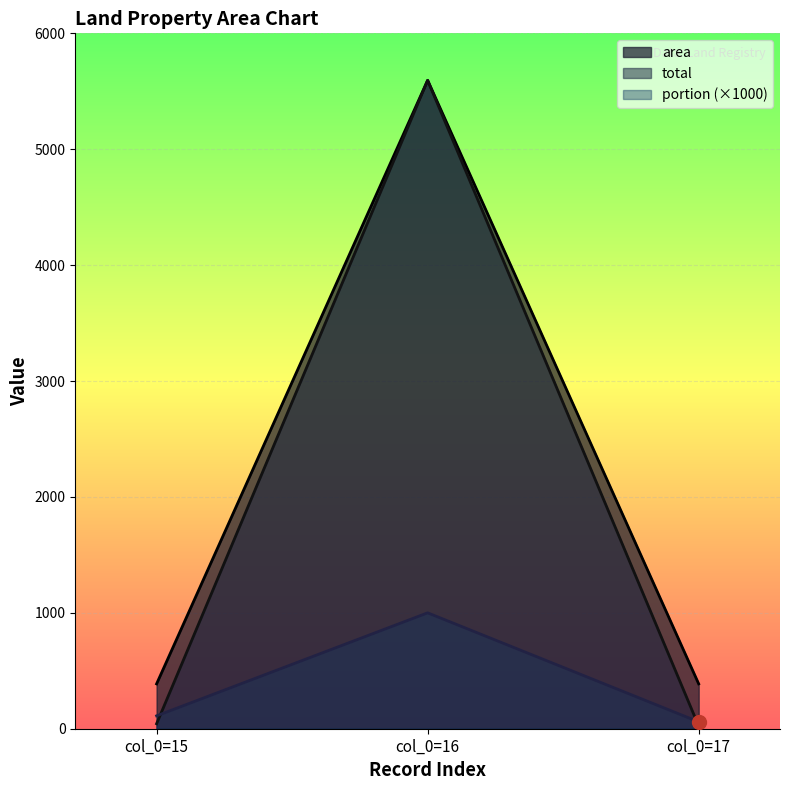

The total series shows 10.6 at col_0=17. True or false?

False